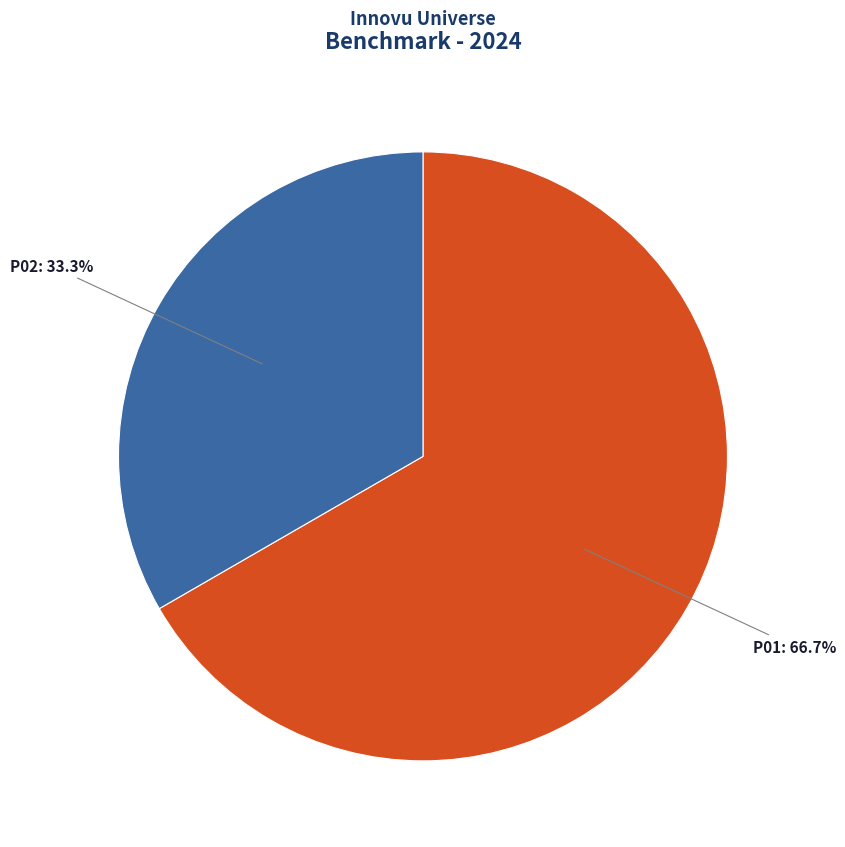

Approximately how many times larger is the value at P02 compared to P01?

0.5